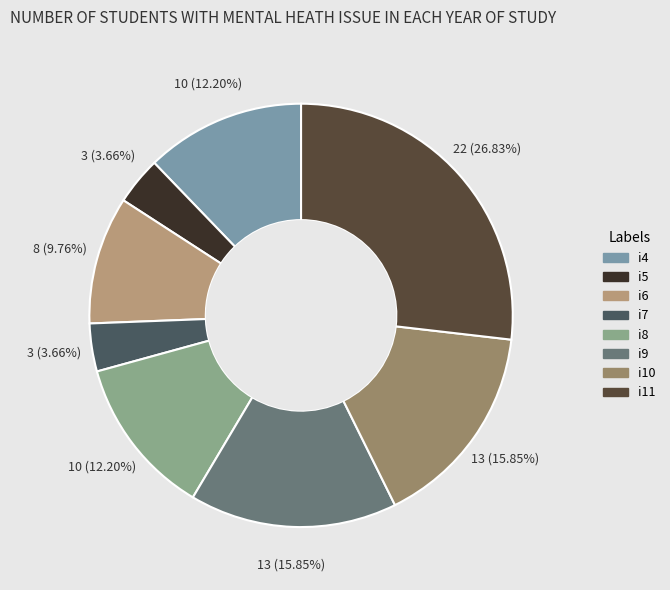

Count the number of slices in the pie.

8